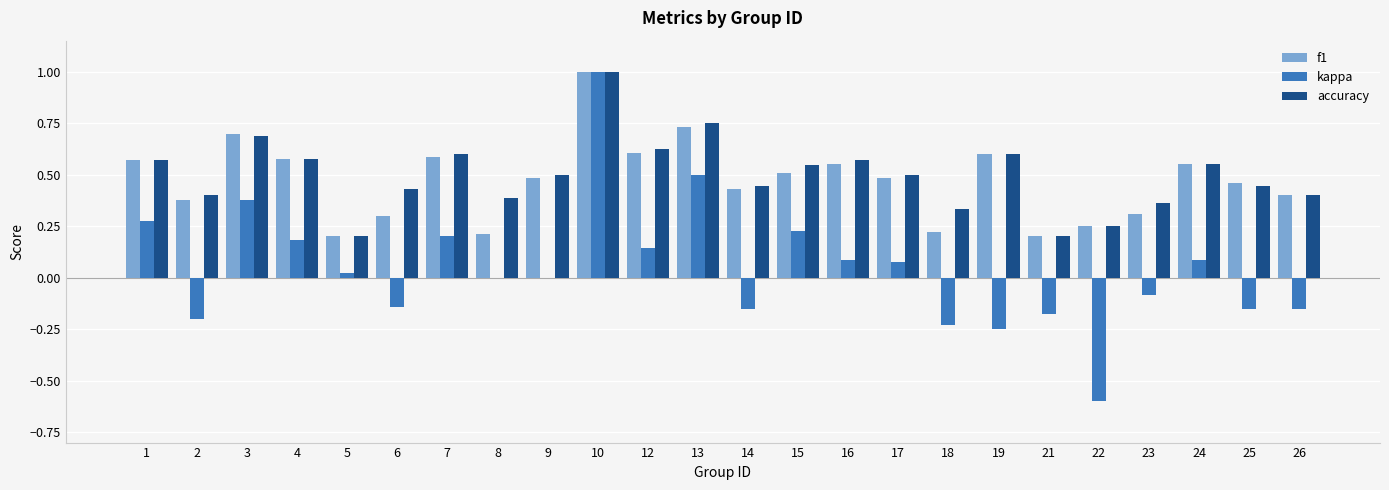

What is the greatest value displayed?

1.0